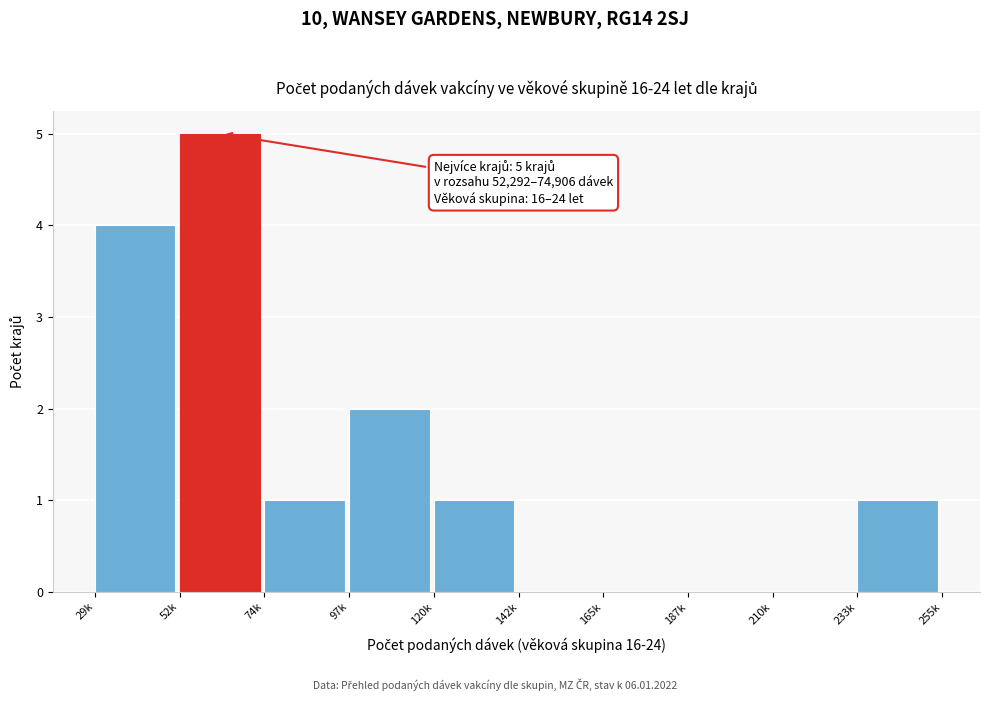

Reading left to right, what are all the values shown in this chart?

29k=4	52k=5	74k=1	97k=2	120k=1	142k=0	165k=0	187k=0	210k=0	233k=1